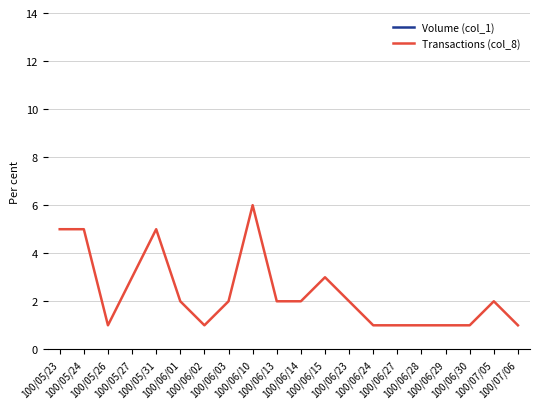

What is the label of the 9th point from the left?

100/06/10